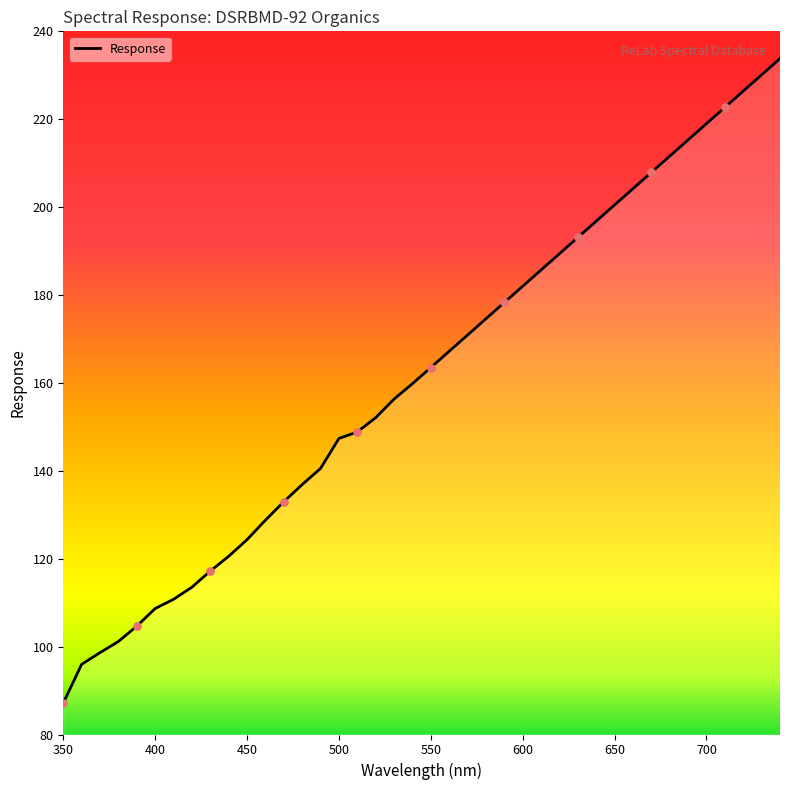

What is the maximum value shown in the chart?

233.8